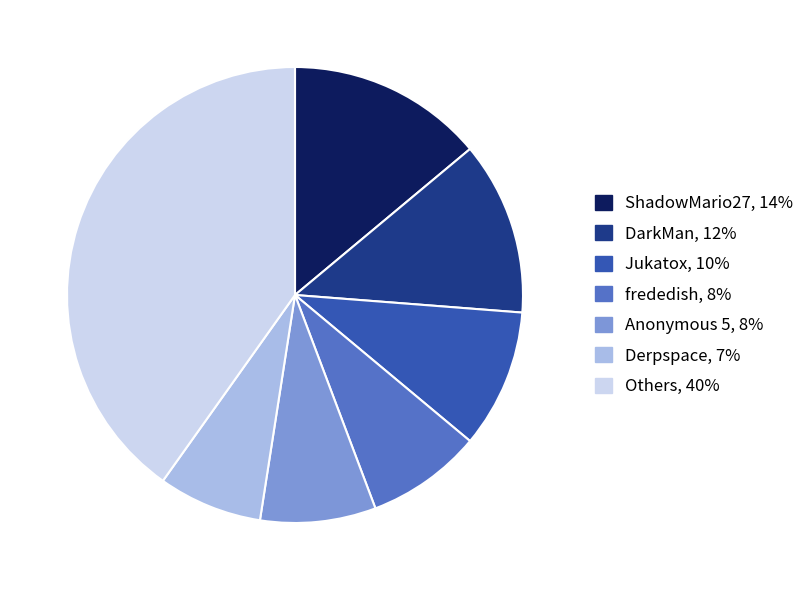

Count the number of slices in the pie.

7